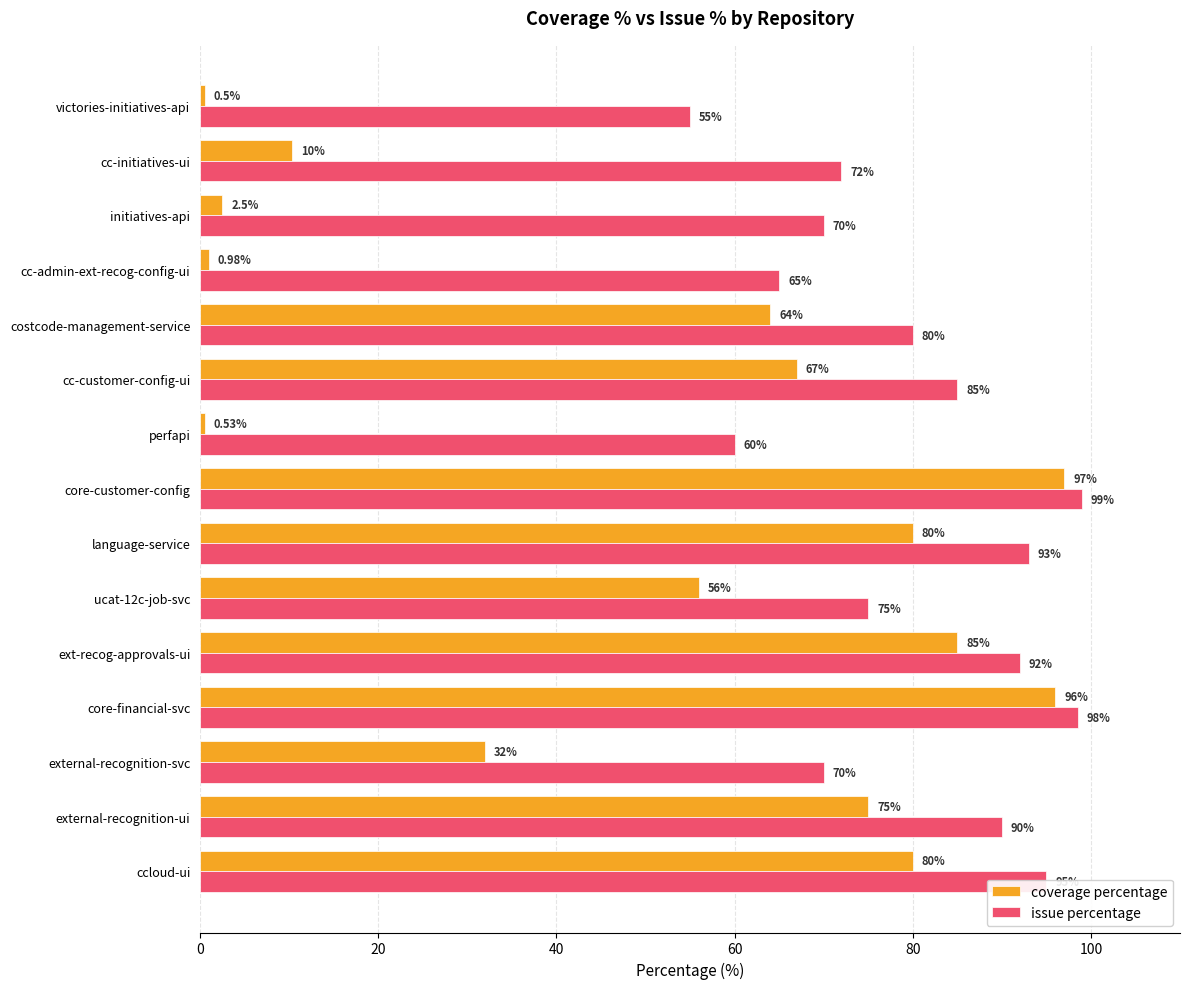

What is the difference between the highest and lowest values at cc-customer-config-ui?

18.0